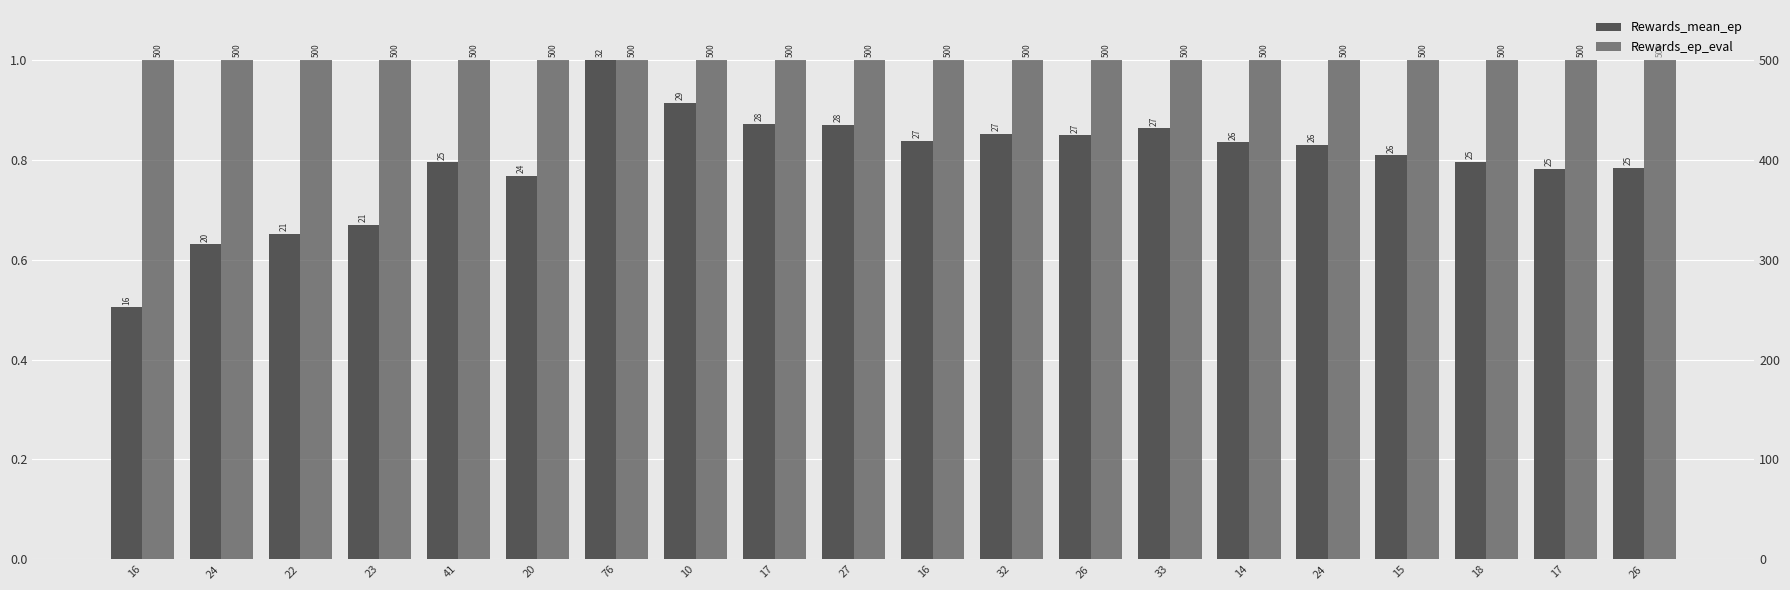

What is the sum of the Rewards_mean_ep values at 22 and 32?

1.5